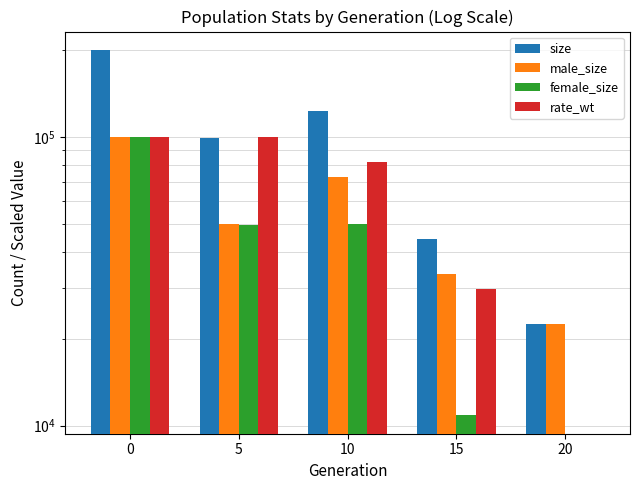

Which series has the widest spread of values?

size